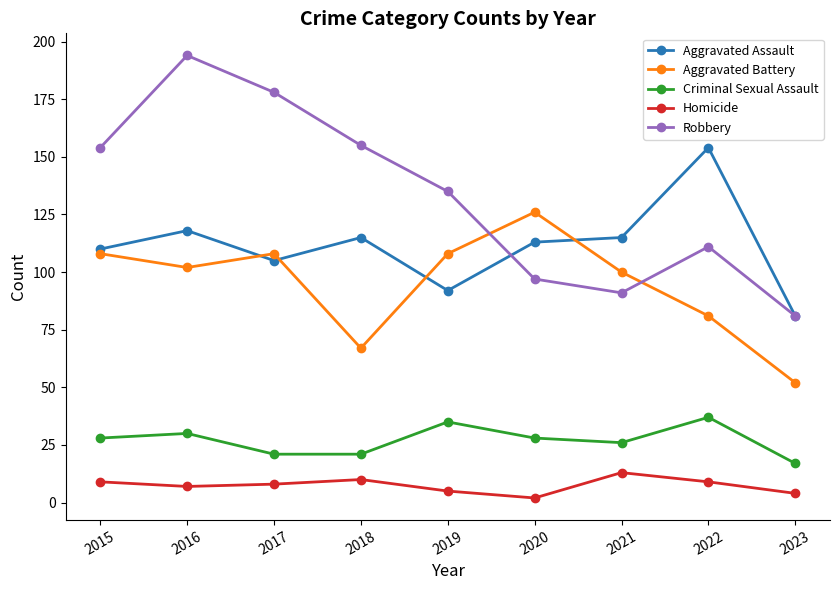

What are all the series names shown in the legend?

Aggravated Assault, Aggravated Battery, Criminal Sexual Assault, Homicide, Robbery